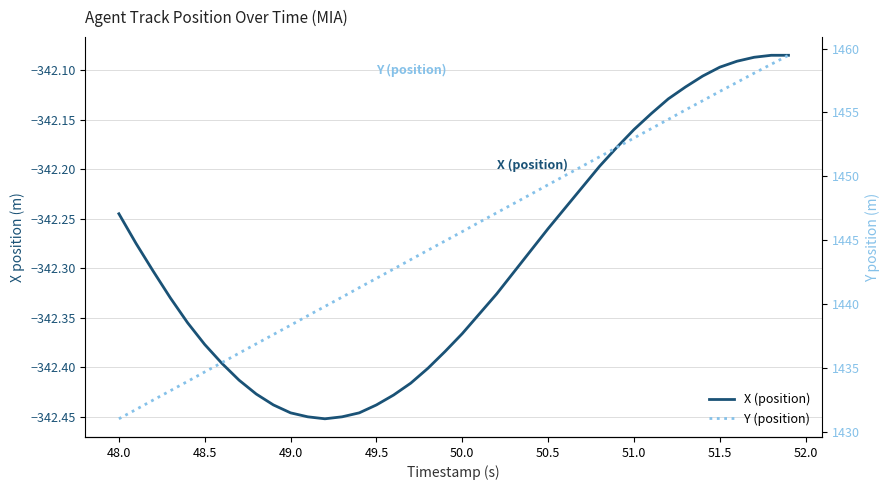

At how many categories does at least one series exceed -33?

40